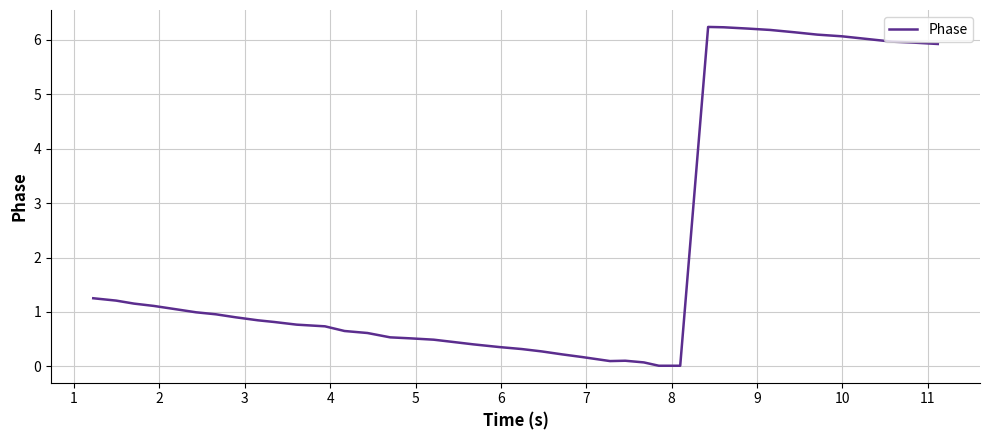

What is the greatest value displayed?

6.2